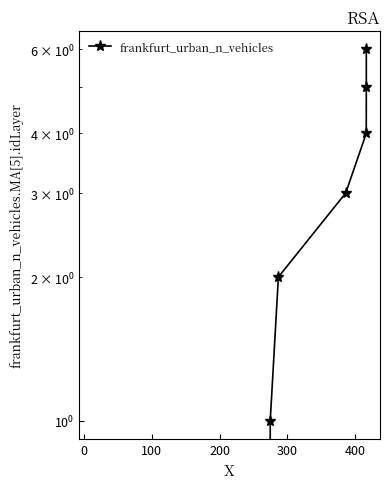

How many lines are shown in the chart?

1